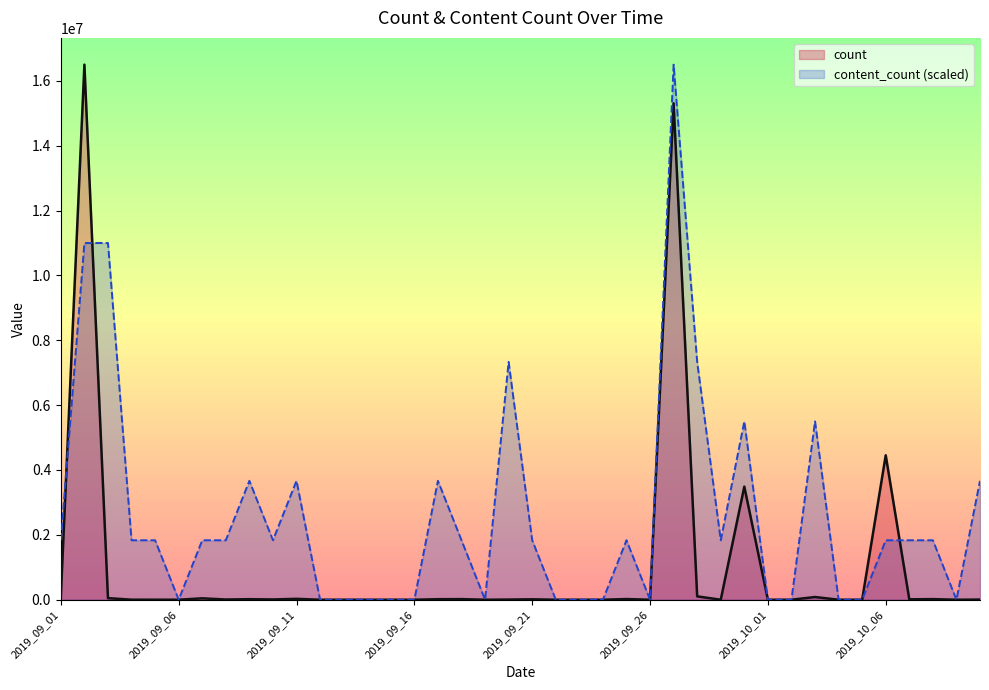

How many interior local peaks does the count series have?

12